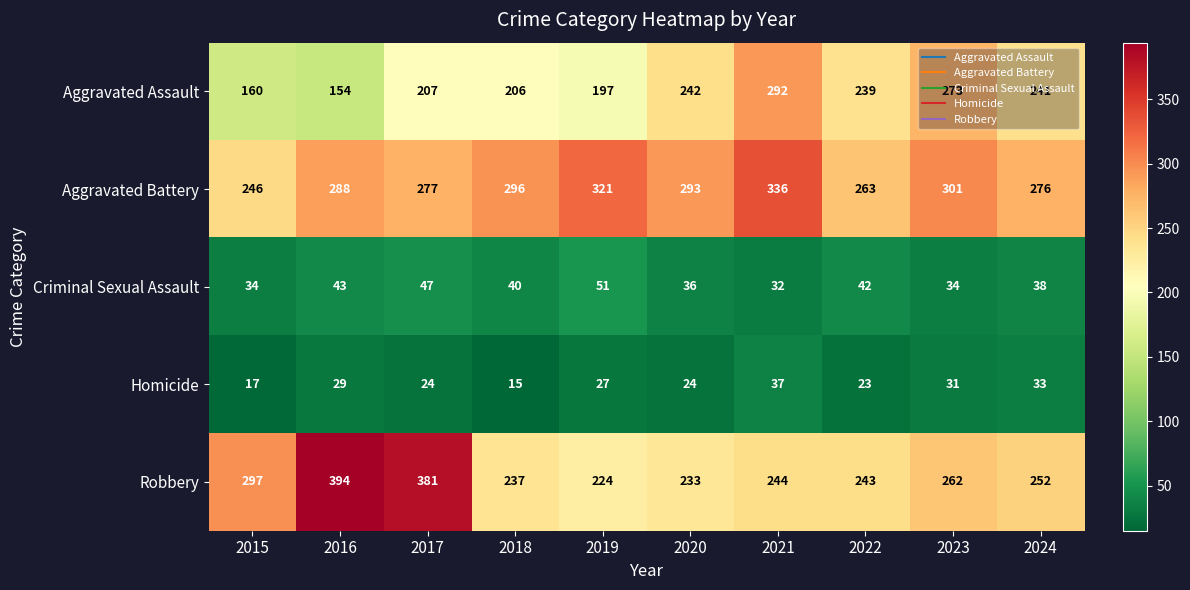

Which series has the largest total across all categories?

Aggravated Battery